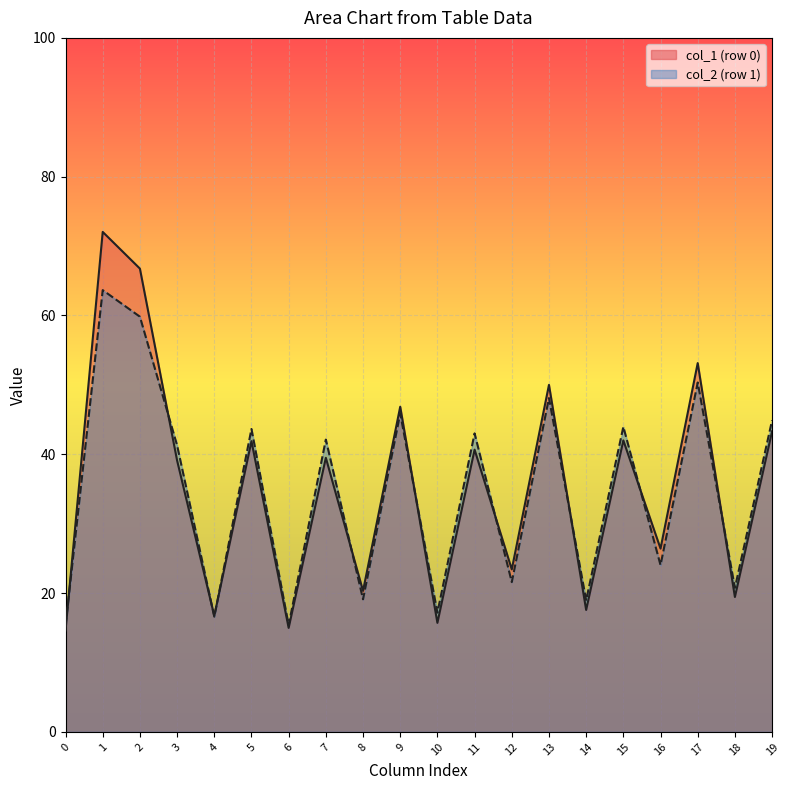

How many lines are shown in the chart?

2